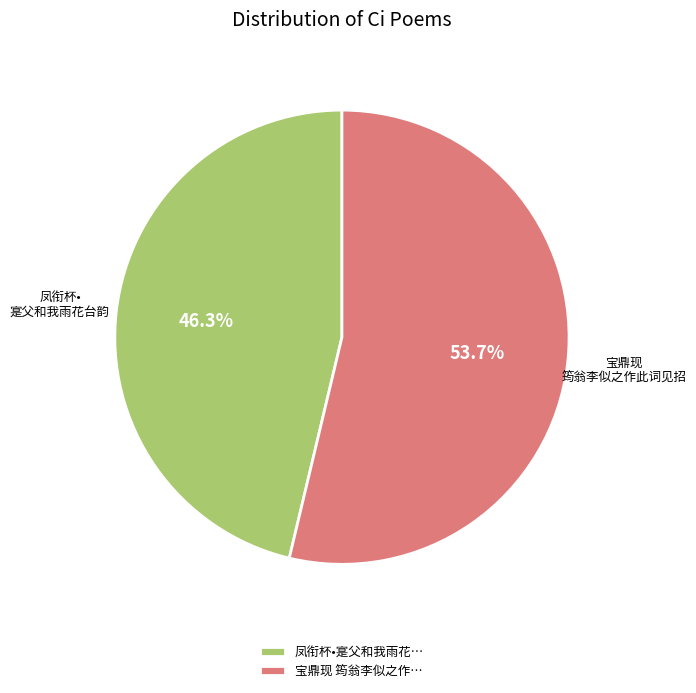

What is the majority slice?

宝鼎现 筠翁李似之作…